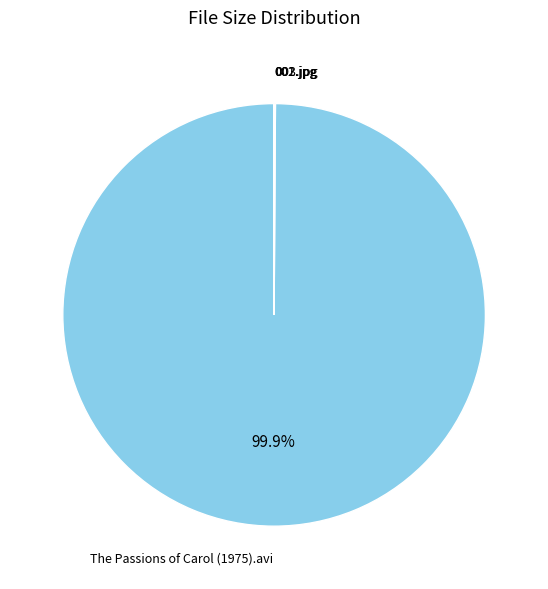

How much of the chart is everything except The Passions of Carol (1975).avi?

0.1%